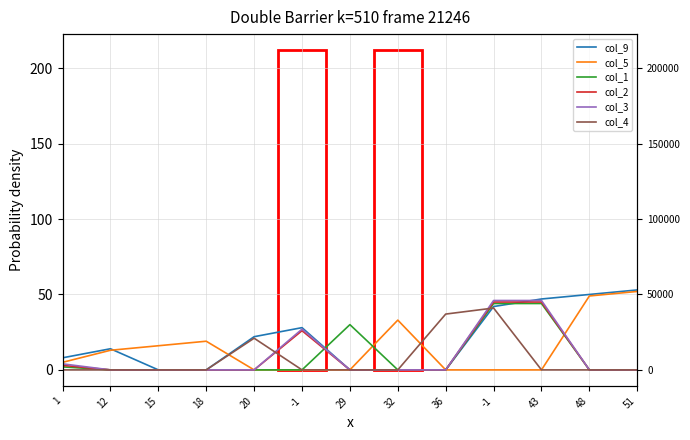

List the labels in order of col_5 value, smallest first.

20, -1, 29, 36, -1, 43, 1, 12, 15, 18, 32, 48, 51